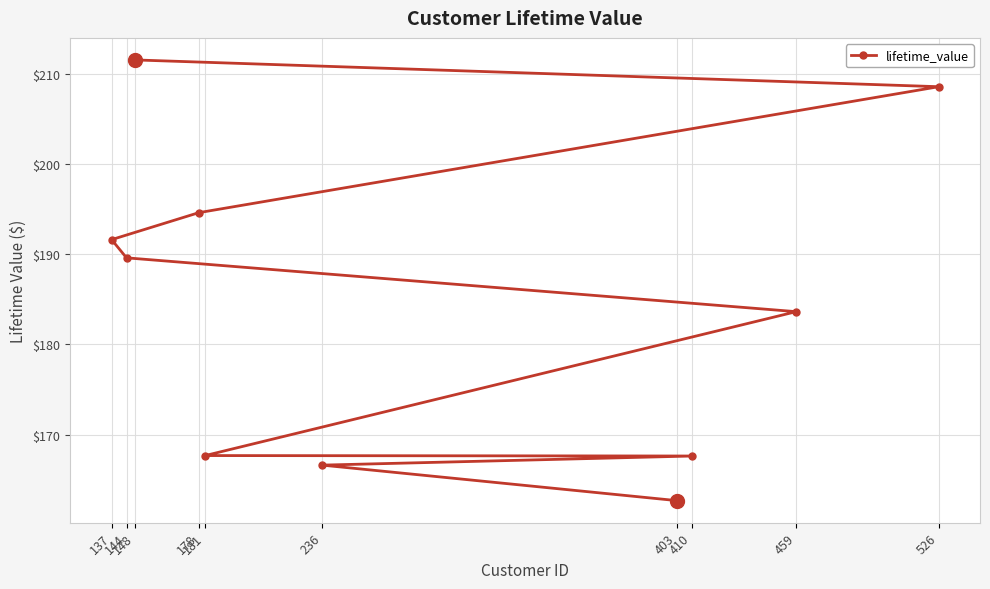

What is the difference between the second highest and minimum values?

45.9